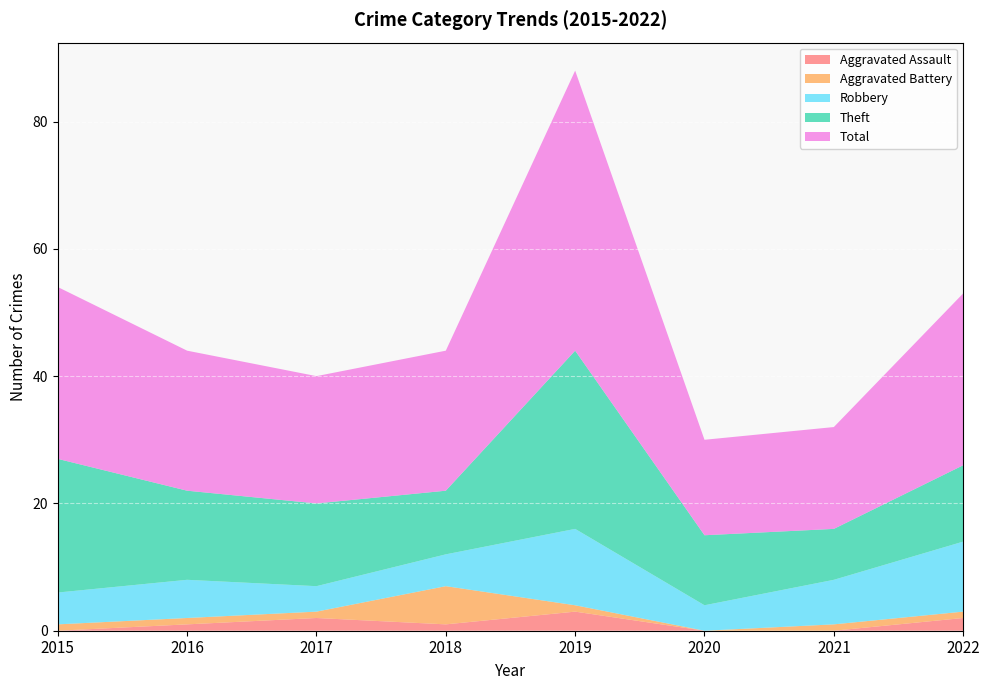

Reading right to left, extract all data points from this chart.

Aggravated Assault: 2022=2	2021=0	2020=0	2019=3	2018=1	2017=2	2016=1	2015=0
Aggravated Battery: 2022=1	2021=1	2020=0	2019=1	2018=6	2017=1	2016=1	2015=1
Robbery: 2022=11	2021=7	2020=4	2019=12	2018=5	2017=4	2016=6	2015=5
Theft: 2022=12	2021=8	2020=11	2019=28	2018=10	2017=13	2016=14	2015=21
Total: 2022=27	2021=16	2020=15	2019=44	2018=22	2017=20	2016=22	2015=27